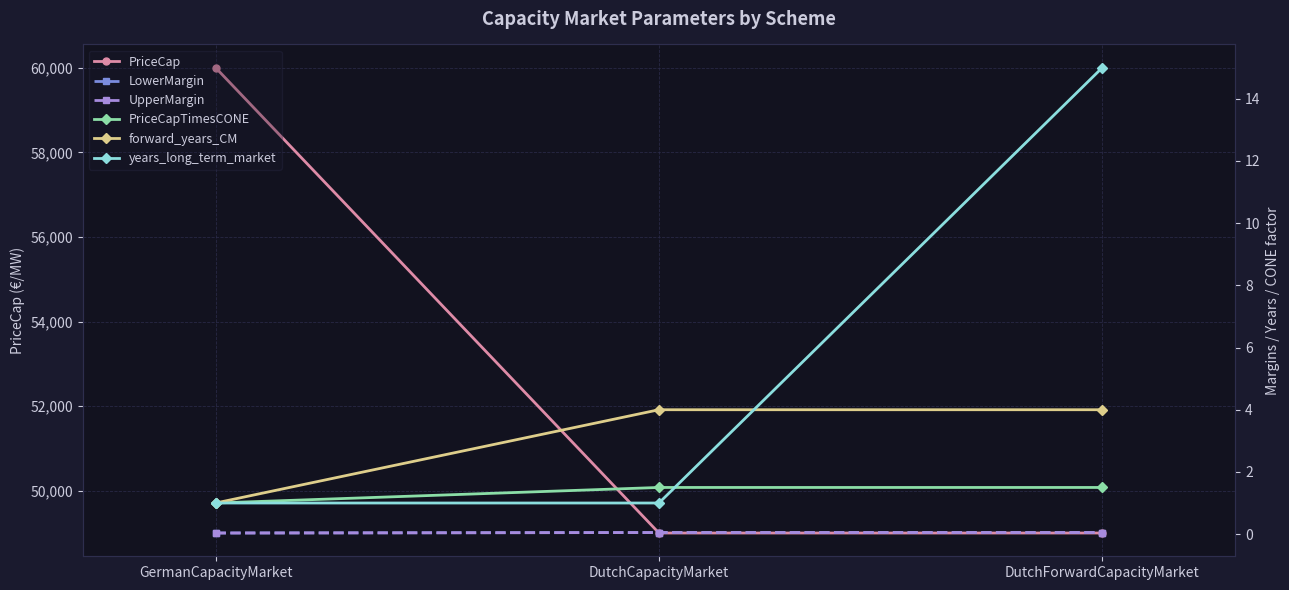

What position from the left is GermanCapacityMarket?

1